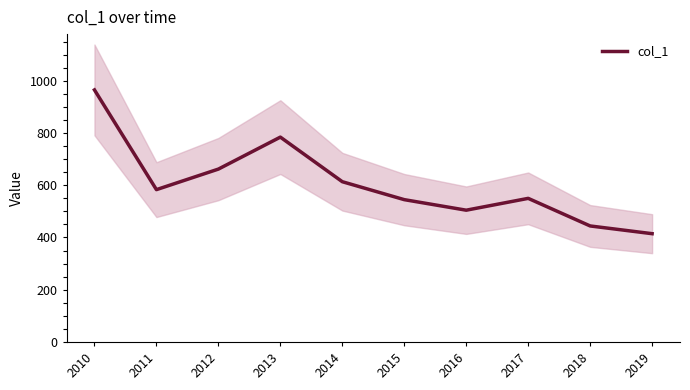

At which category does the chart reach its minimum across all series?

2019